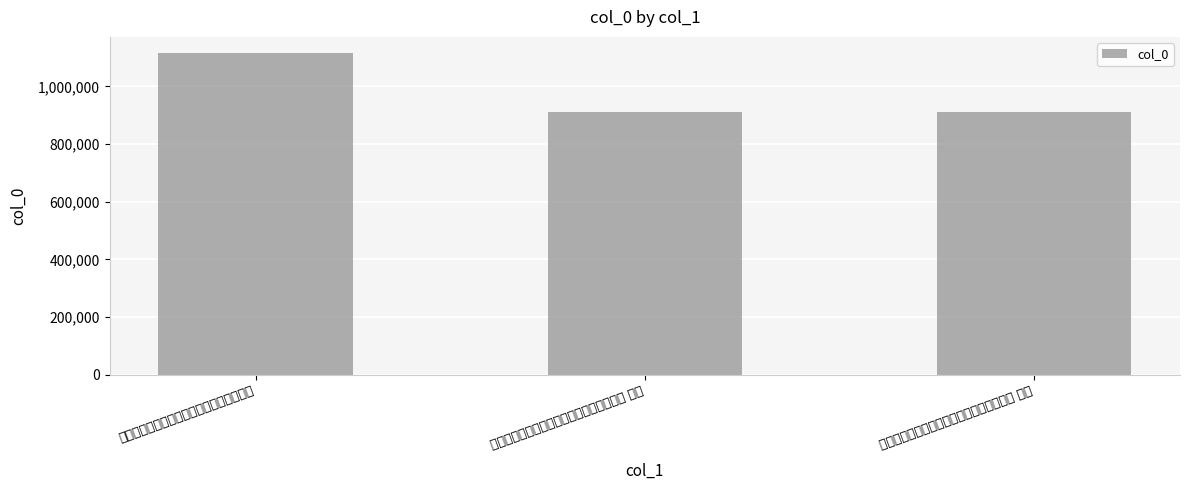

What is the sum of all values?

2939947